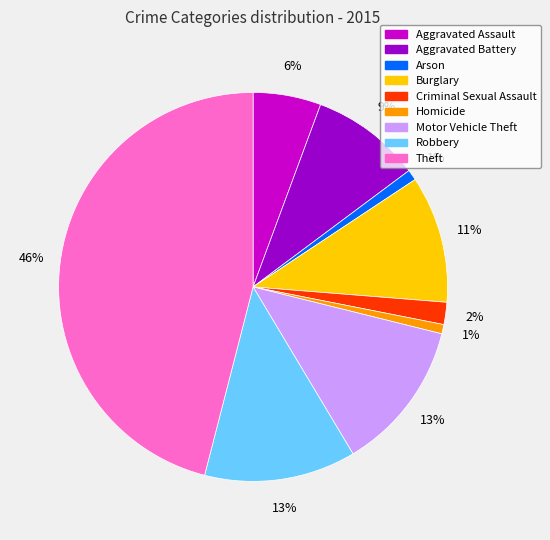

How many segments does this pie chart have?

9